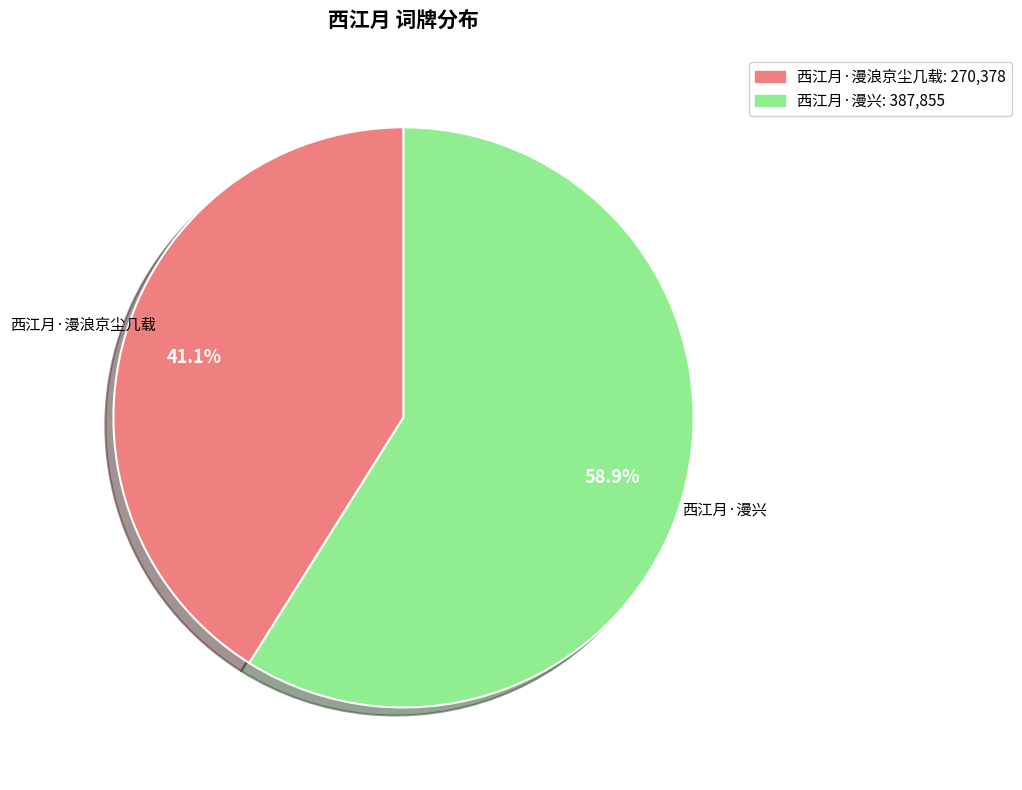

Rank the categories by value from highest to lowest.

西江月·漫兴, 西江月·漫浪京尘几载